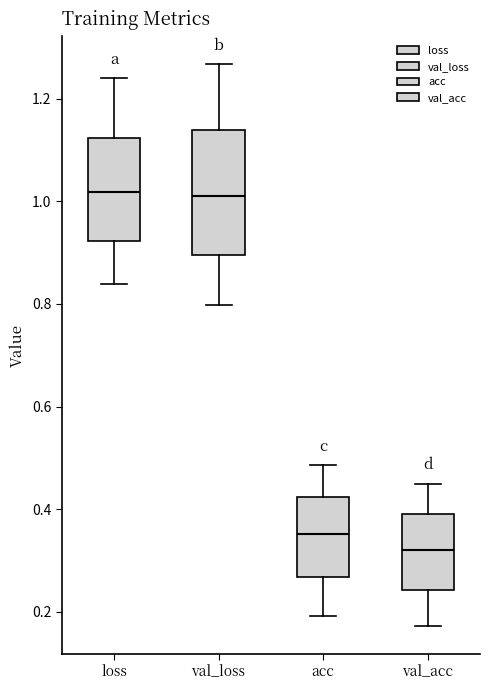

Reading left to right, read every box against the y-axis: the position of its median line, the range the box covers, and the ends of its whiskers. The values are not printed on the chart, so give them approximately, as read against the axis.

loss: median 1.02, box 0.92 to 1.12, whiskers 0.84 to 1.24
val_loss: median 1.02, box 0.90 to 1.14, whiskers 0.80 to 1.26
acc: median 0.36, box 0.26 to 0.42, whiskers 0.20 to 0.48
val_acc: median 0.32, box 0.24 to 0.40, whiskers 0.18 to 0.44